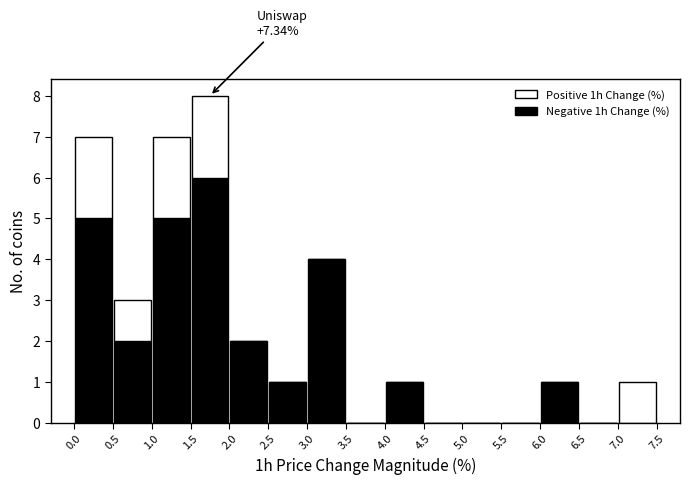

Which range on the x-axis has the tallest stacked bar (by total height)?

1.5 to 2.0